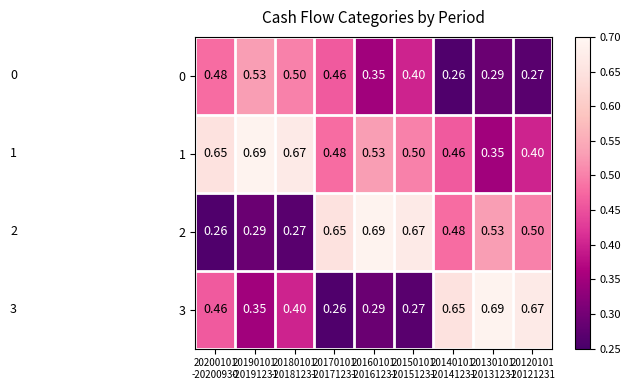

Reading left to right, transcribe all the data shown in this chart.

0: 20200101
-20200930=0.5	20190101
-20191231=0.5	20180101
-20181231=0.5	20170101
-20171231=0.5	20160101
-20161231=0.3	20150101
-20151231=0.4	20140101
-20141231=0.3	20130101
-20131231=0.3	20120101
-20121231=0.3
1: 20200101
-20200930=0.7	20190101
-20191231=0.7	20180101
-20181231=0.7	20170101
-20171231=0.5	20160101
-20161231=0.5	20150101
-20151231=0.5	20140101
-20141231=0.5	20130101
-20131231=0.3	20120101
-20121231=0.4
2: 20200101
-20200930=0.3	20190101
-20191231=0.3	20180101
-20181231=0.3	20170101
-20171231=0.7	20160101
-20161231=0.7	20150101
-20151231=0.7	20140101
-20141231=0.5	20130101
-20131231=0.5	20120101
-20121231=0.5
3: 20200101
-20200930=0.5	20190101
-20191231=0.3	20180101
-20181231=0.4	20170101
-20171231=0.3	20160101
-20161231=0.3	20150101
-20151231=0.3	20140101
-20141231=0.7	20130101
-20131231=0.7	20120101
-20121231=0.7